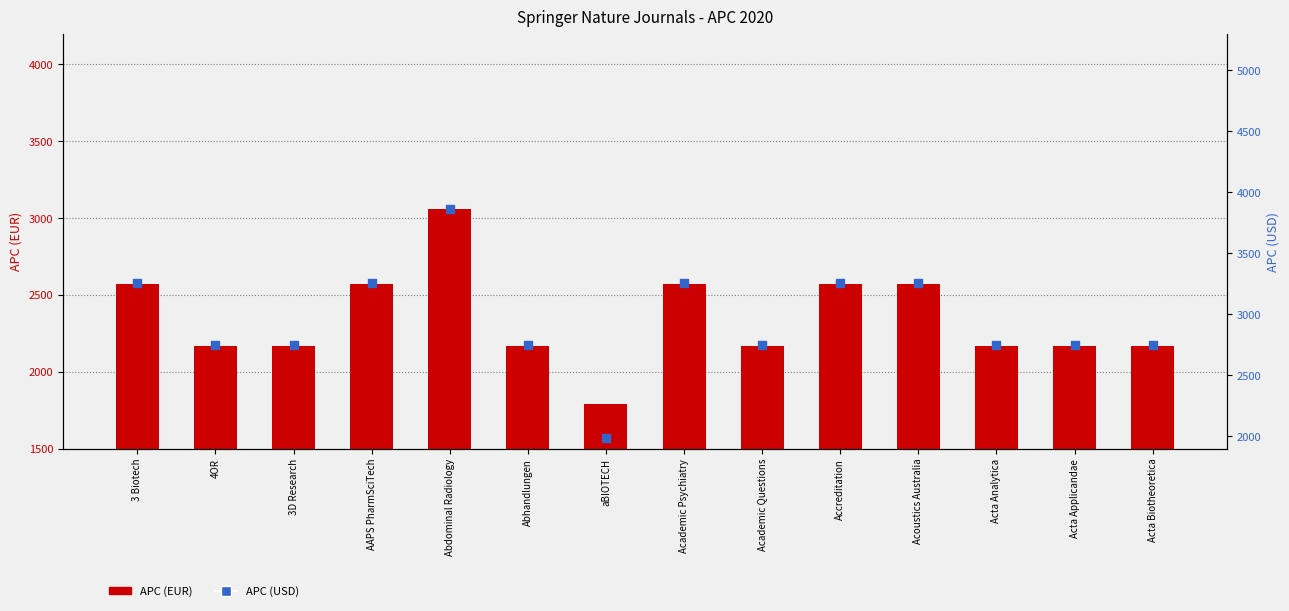

At which category is the sum across all series the highest?

Abdominal Radiology